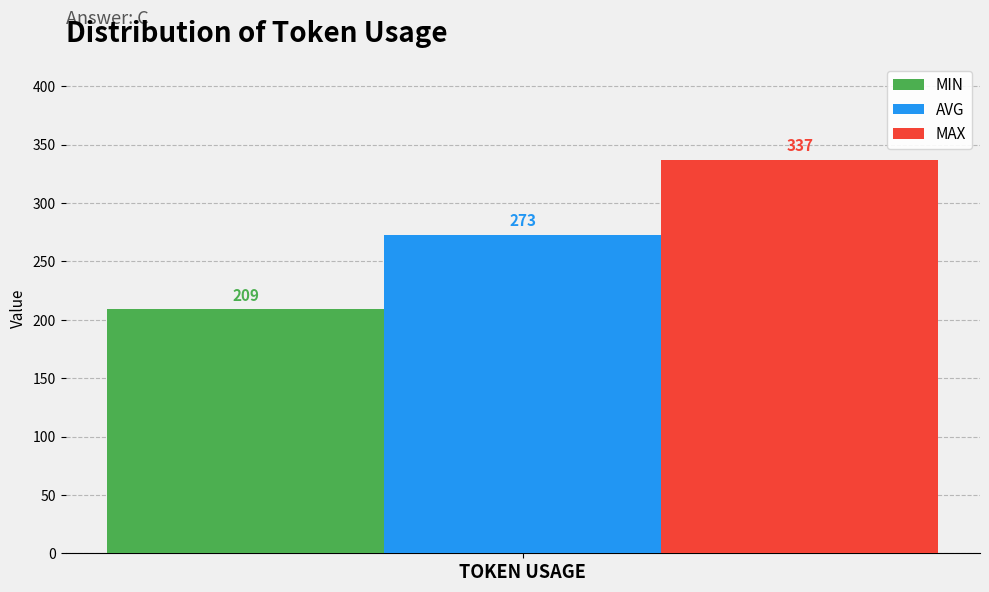

Reading left to right, transcribe all the data shown in this chart.

MIN: 209
AVG: 273
MAX: 337